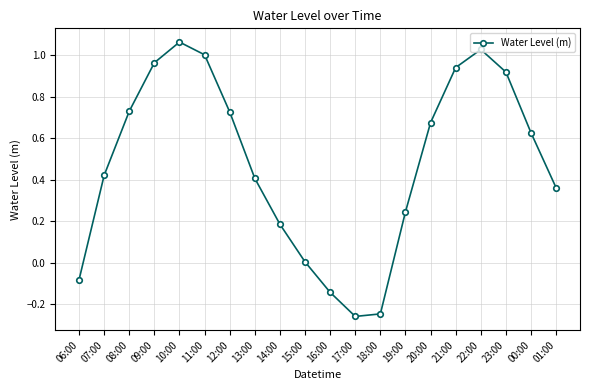

Where is the first local maximum?

10:00